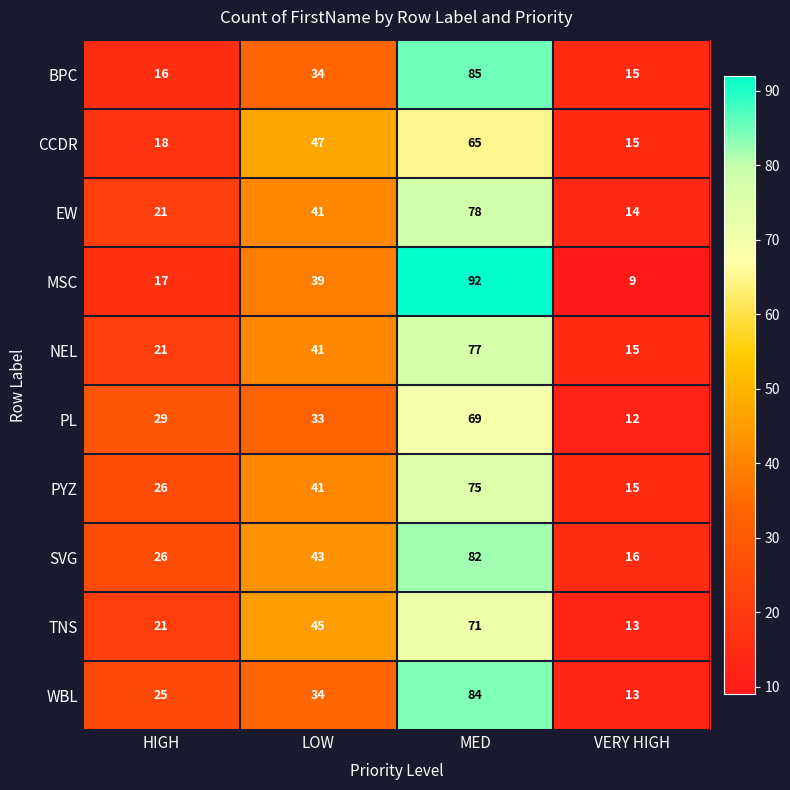

List the labels in order of NEL value, largest first.

MED, LOW, HIGH, VERY HIGH